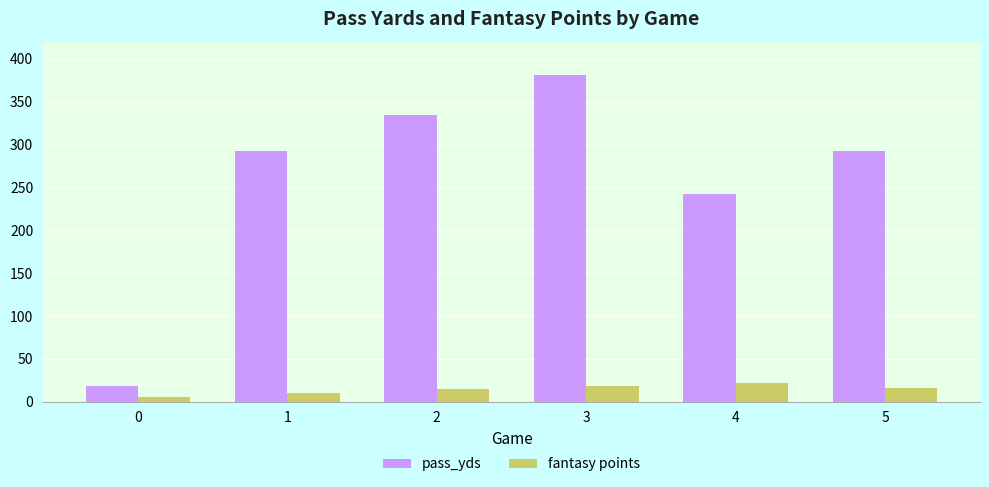

What is the spread (max minus min) of values at 0?

12.9